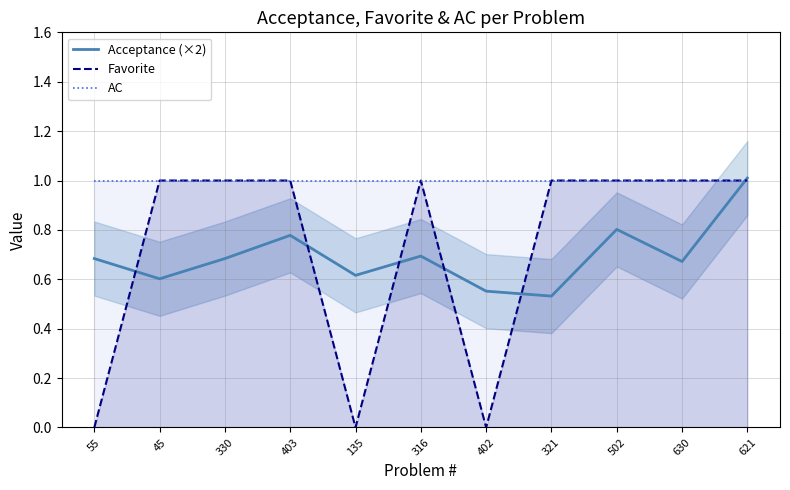

What is the sum of the AC values at 135 and 630?

2.0